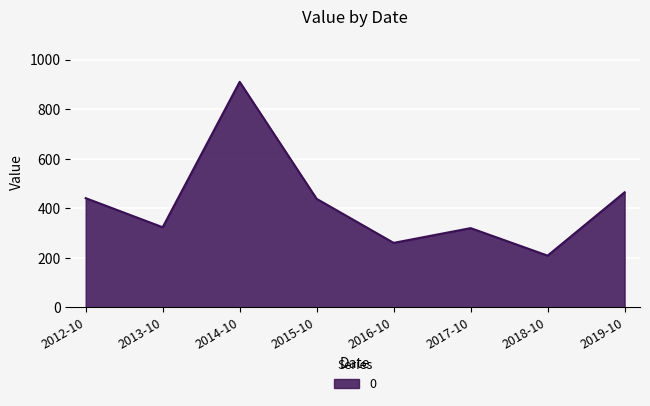

How many lines are shown in the chart?

1